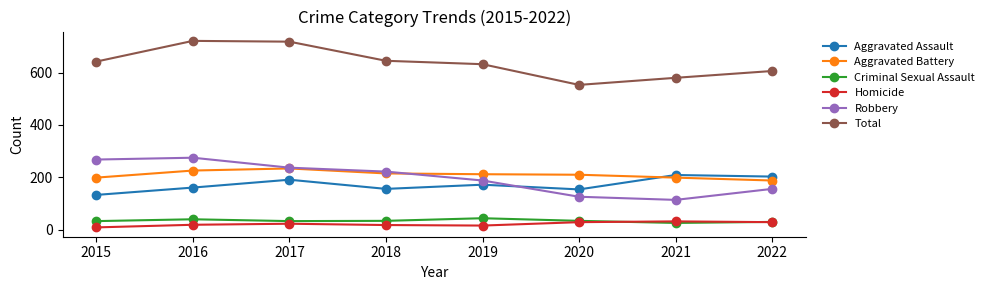

What is the spread (max minus min) of values at 2022?

577